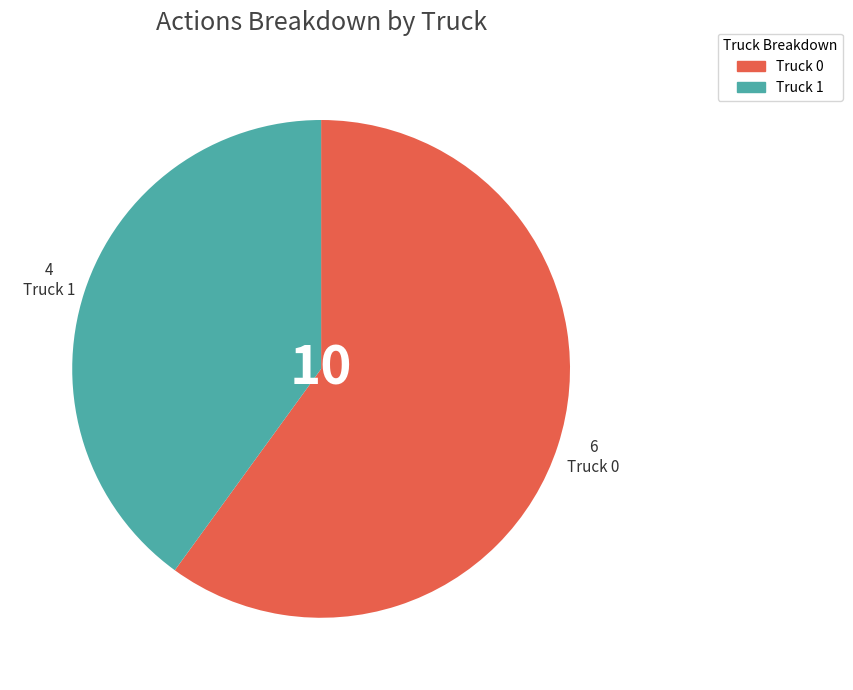

Between Truck 1 and Truck 0, which is larger?

Truck 0